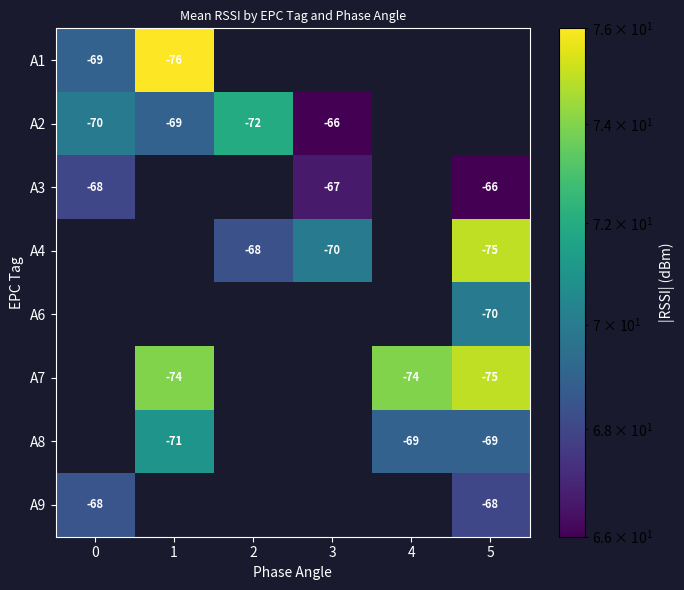

At how many categories does at least one series exceed 67?

6